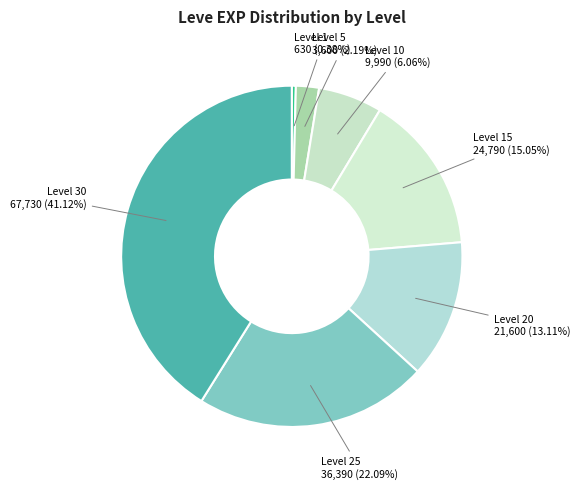

How many segments does this pie chart have?

7